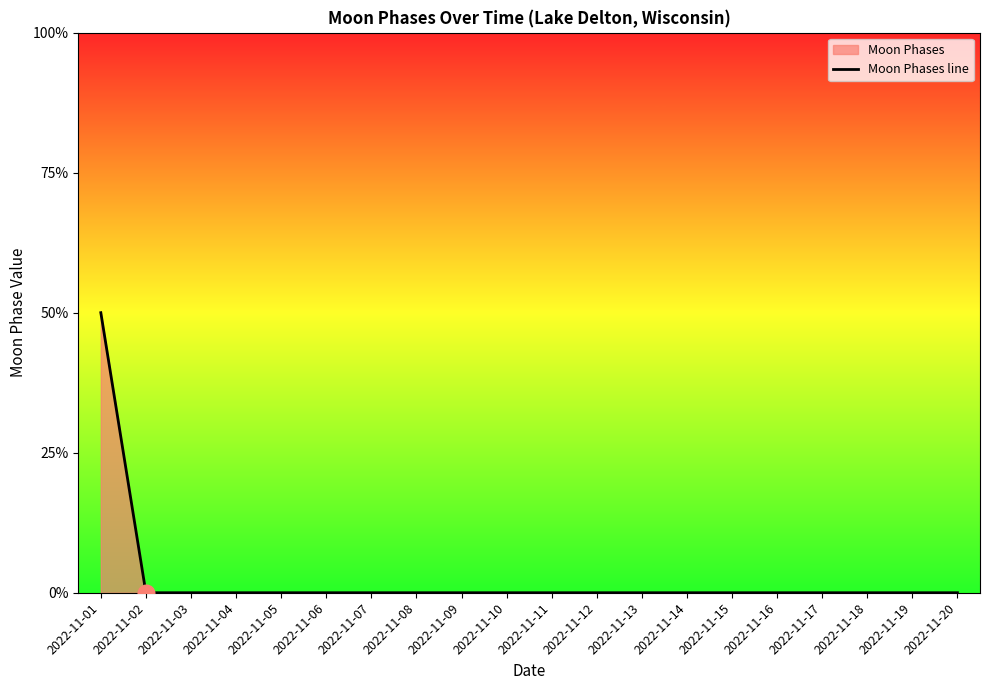

List the labels in order of value, smallest first.

2022-11-02, 2022-11-03, 2022-11-04, 2022-11-05, 2022-11-06, 2022-11-07, 2022-11-08, 2022-11-09, 2022-11-10, 2022-11-11, 2022-11-12, 2022-11-13, 2022-11-14, 2022-11-15, 2022-11-16, 2022-11-17, 2022-11-18, 2022-11-19, 2022-11-20, 2022-11-01